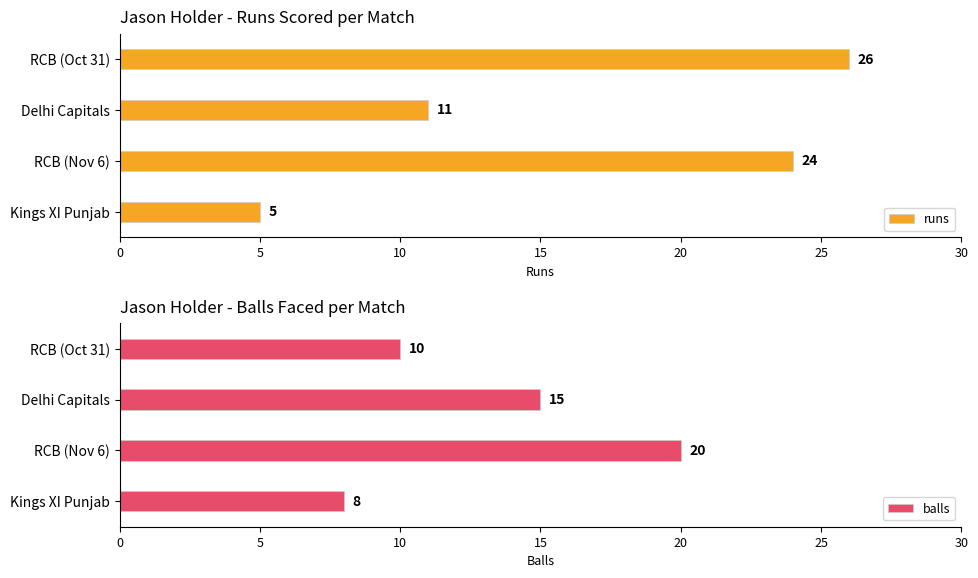

What is the lowest value of the runs series?

5